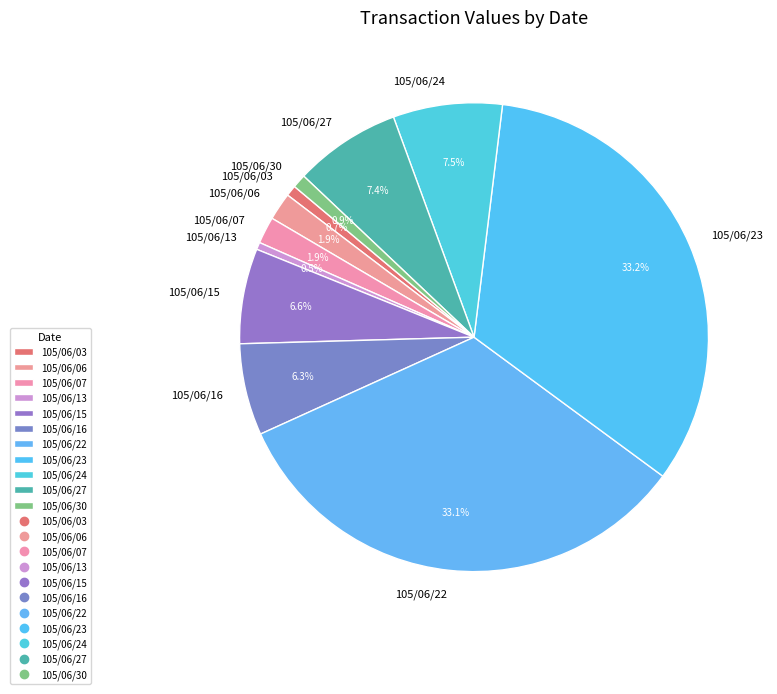

Does 105/06/27 represent more than half of the total?

No